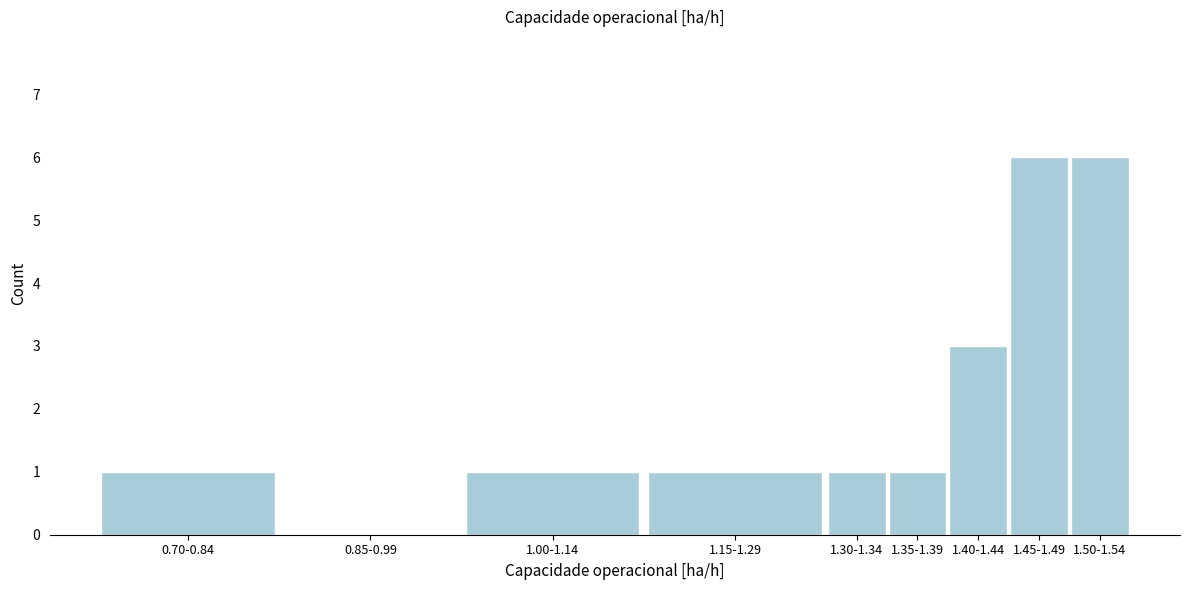

Reading left to right, extract all data points from this chart.

0.70-0.84=1	0.85-0.99=0	1.00-1.14=1	1.15-1.29=1	1.30-1.34=1	1.35-1.39=1	1.40-1.44=3	1.45-1.49=6	1.50-1.54=6